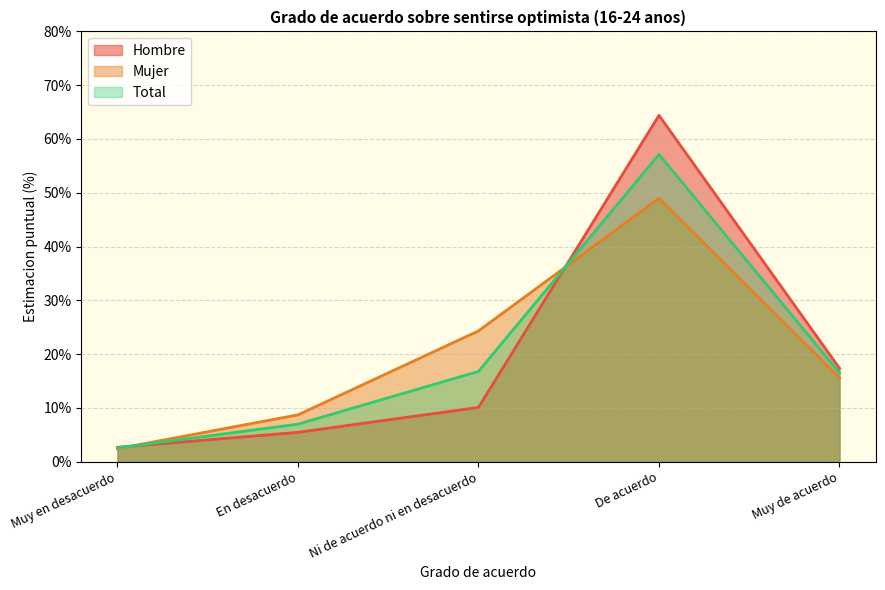

True or false: Total has a value of 7.0 at En desacuerdo.

True